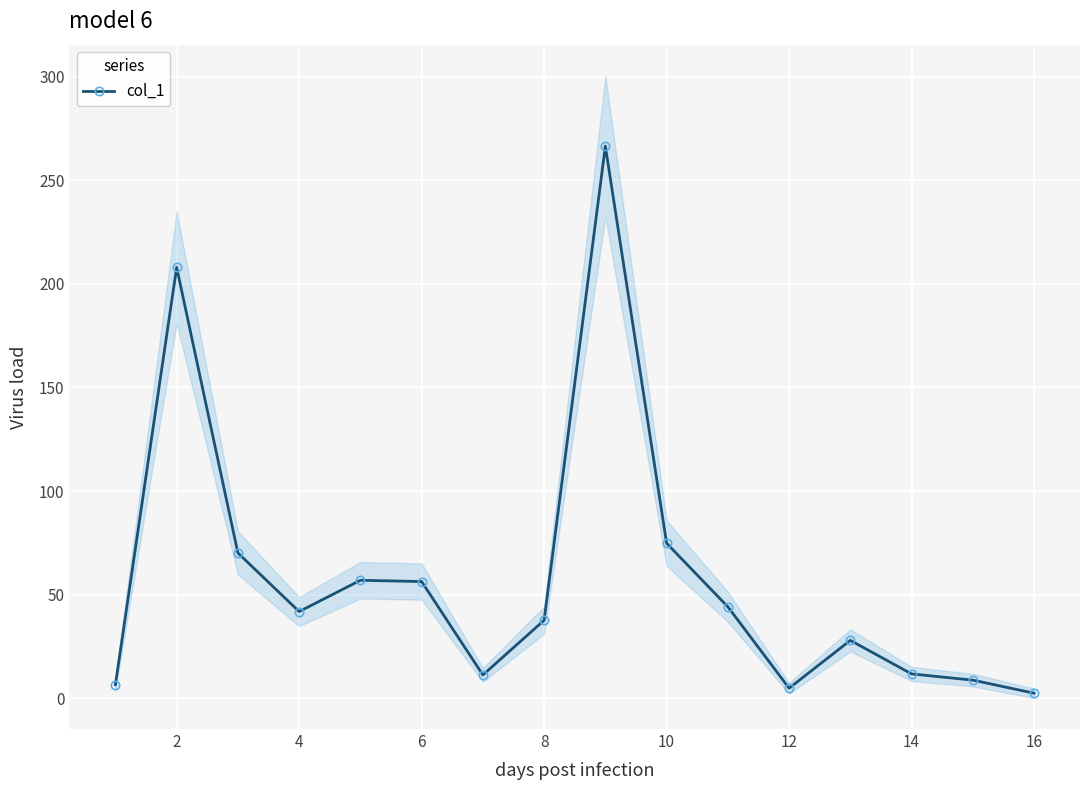

How many lines are shown in the chart?

1